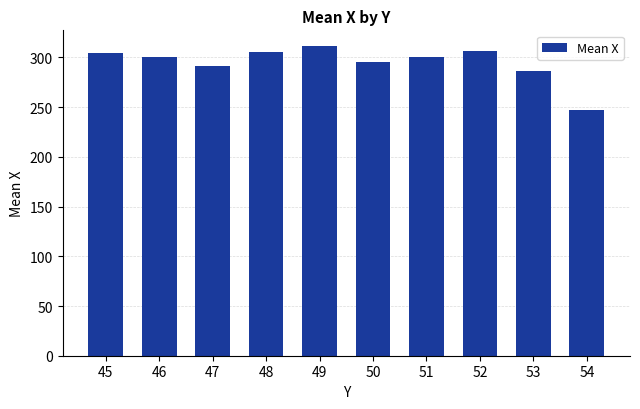

Approximately how many times larger is the value at 46 compared to 47?

1.0